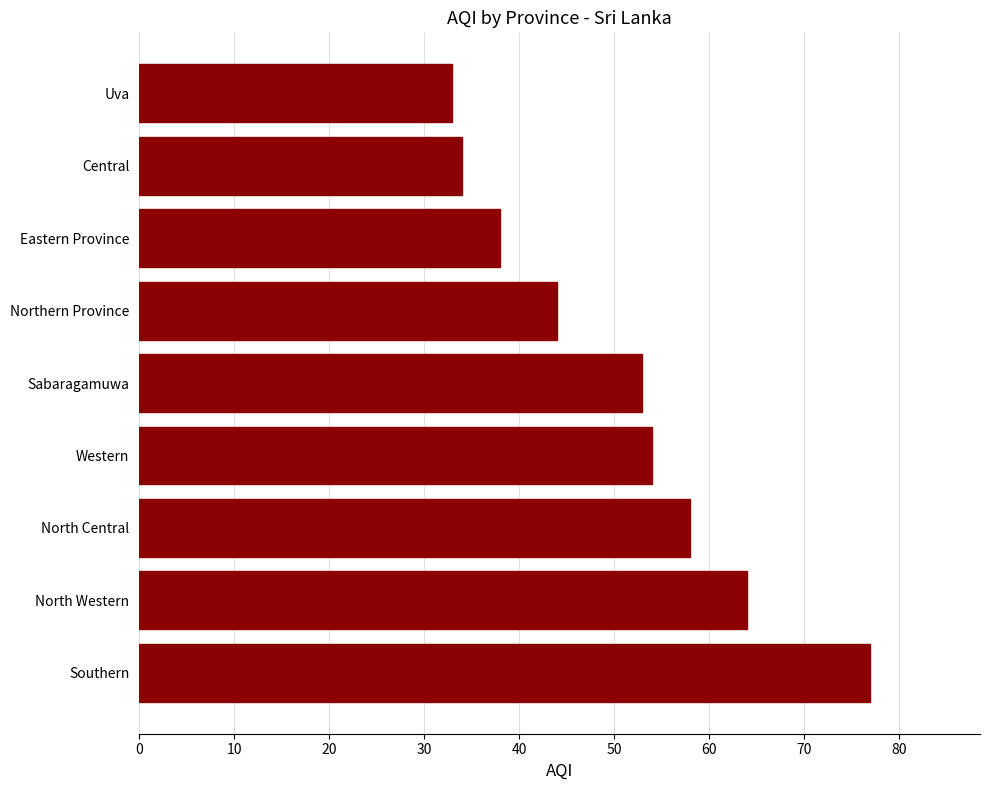

List the labels in order of value, largest first.

Southern, North Western, North Central, Western, Sabaragamuwa, Northern Province, Eastern Province, Central, Uva